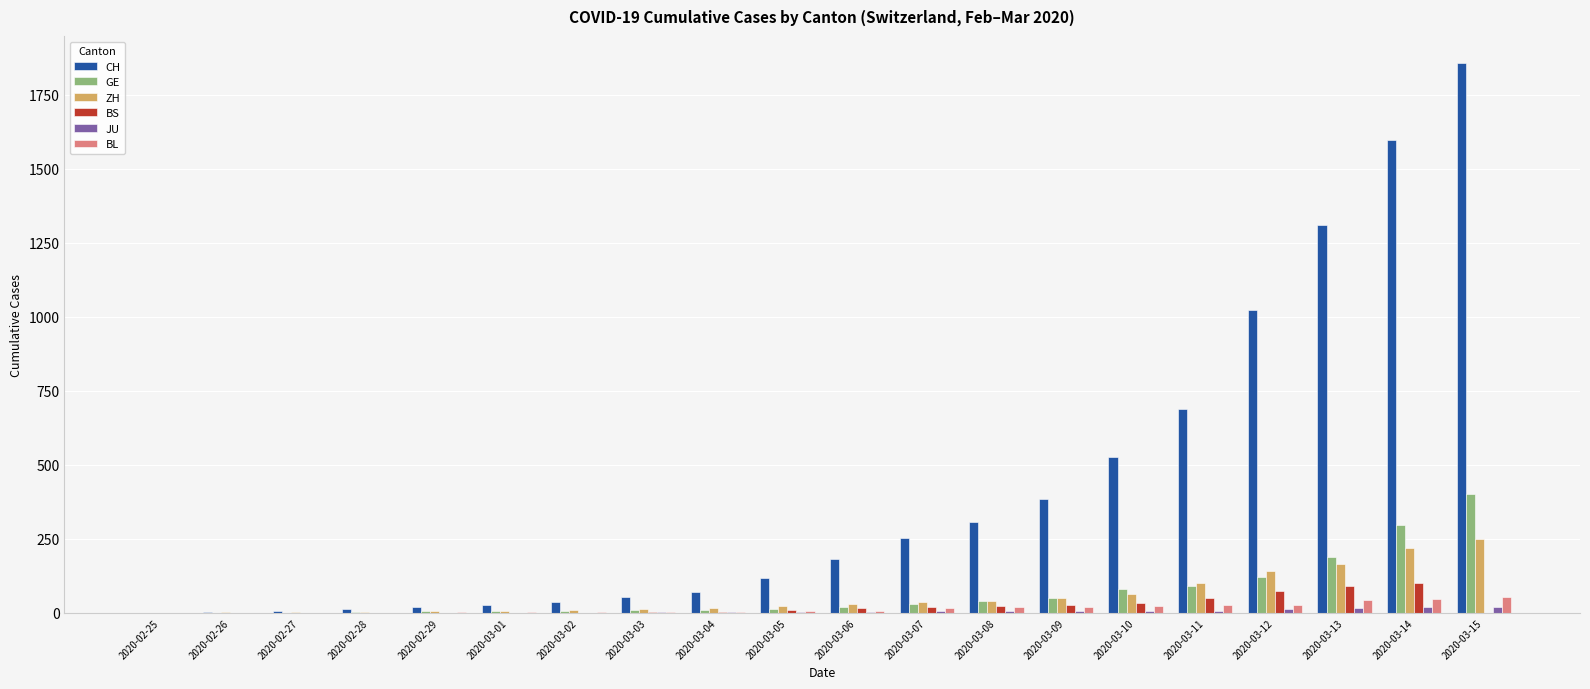

At which category does the chart reach its peak across all series?

2020-03-15